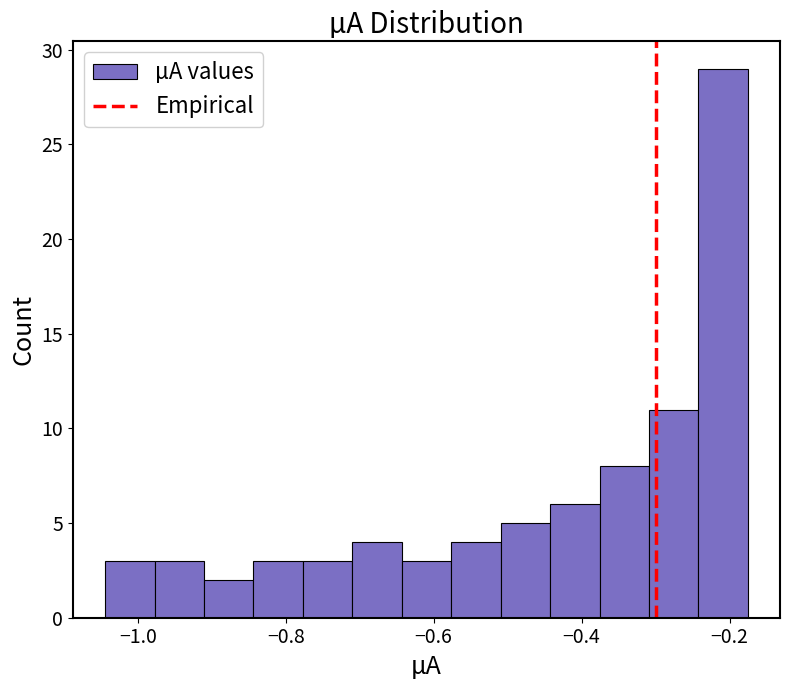

Read against the x-axis, roughly where is the centre of the tallest bar?

-0.20